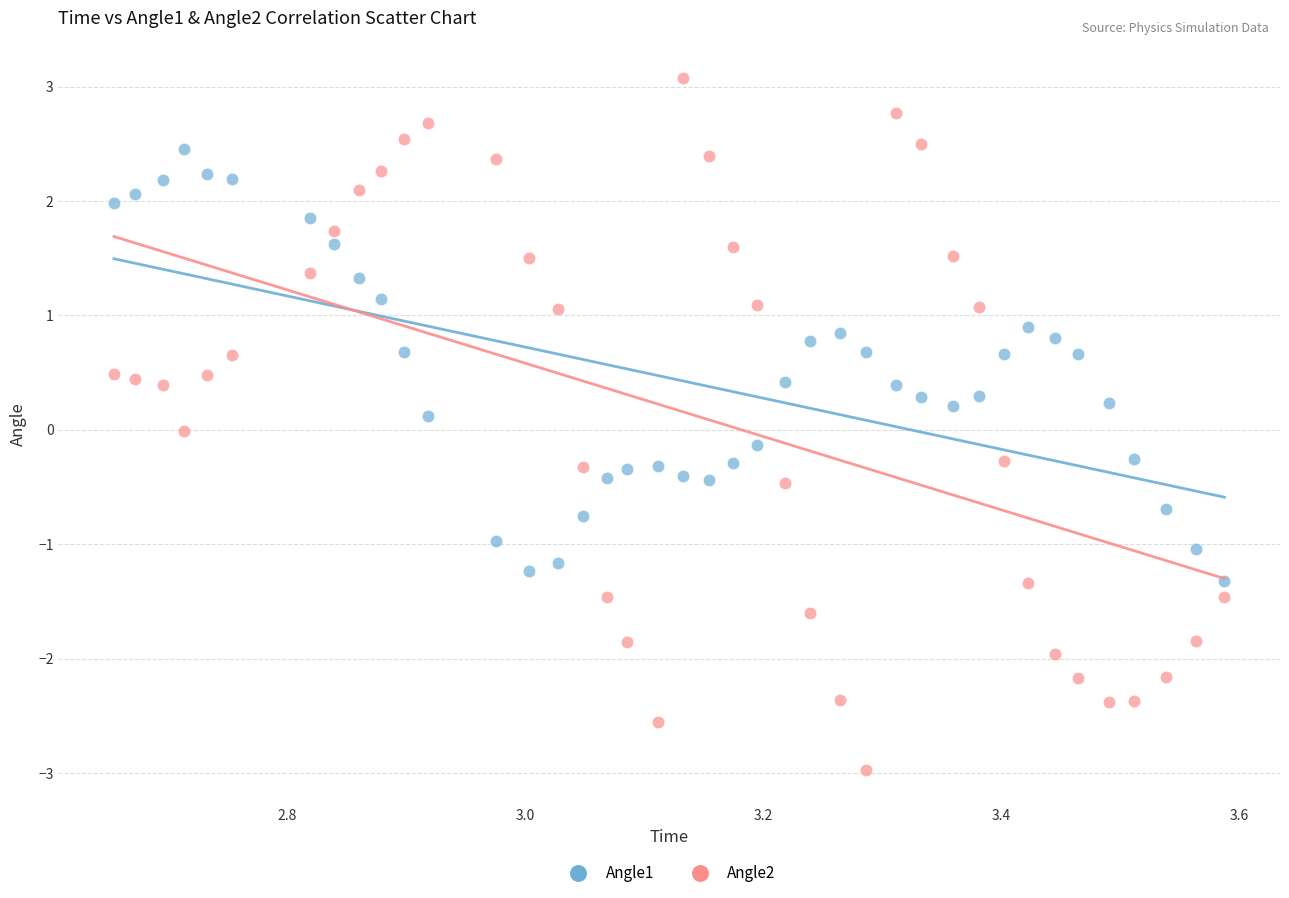

What are all the series names shown in the legend?

Angle1, Angle2